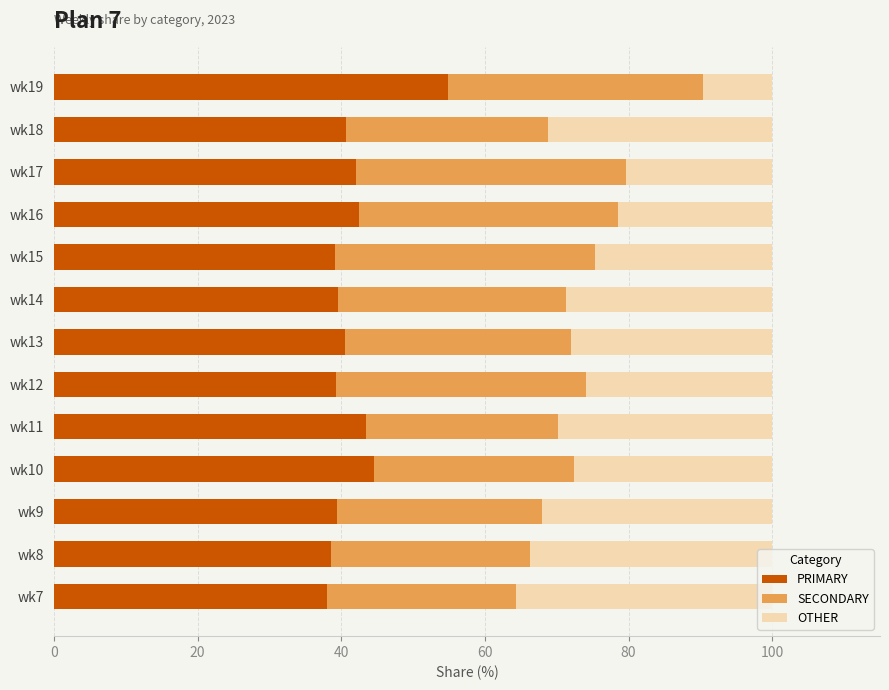

What is the maximum value for PRIMARY?

54.8